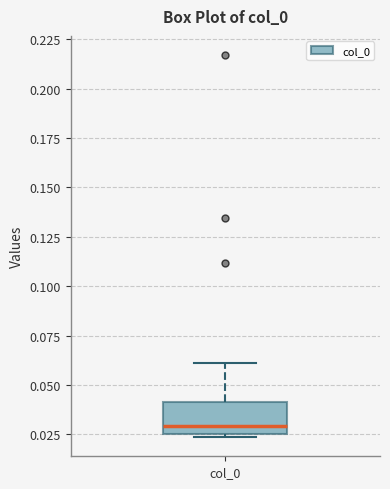

Read this box plot against the y-axis: the position of the median line, the range covered by the box, and the ends of both whiskers. The values are not printed on the chart, so give them approximately, as read against the axis.

median 0.030, box 0.025 to 0.040, whiskers 0.025 (just below the box's lower edge) to 0.060